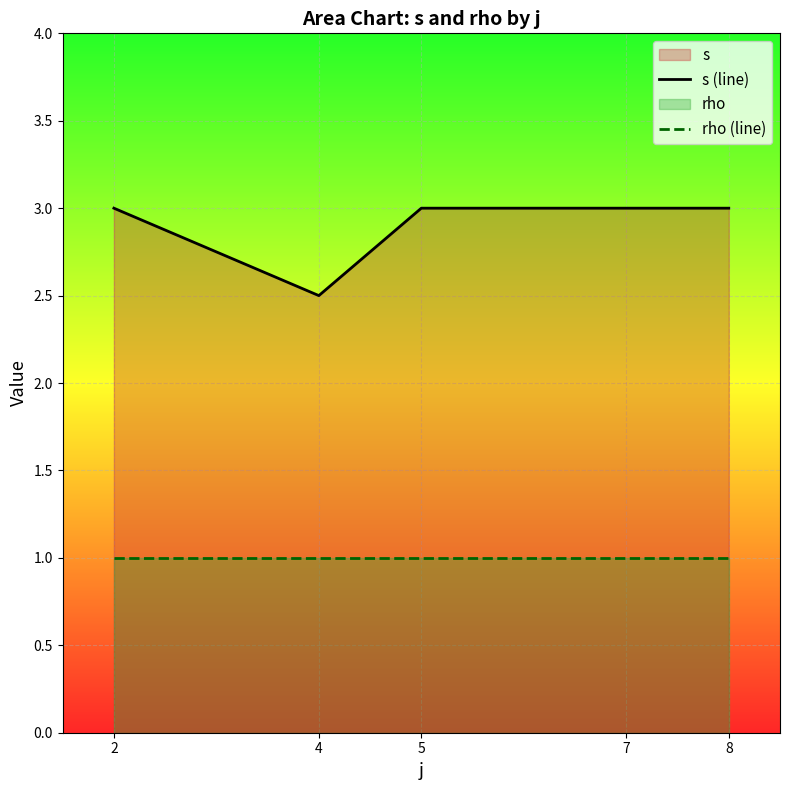

How many s (line) values are between 3 and 4?

4